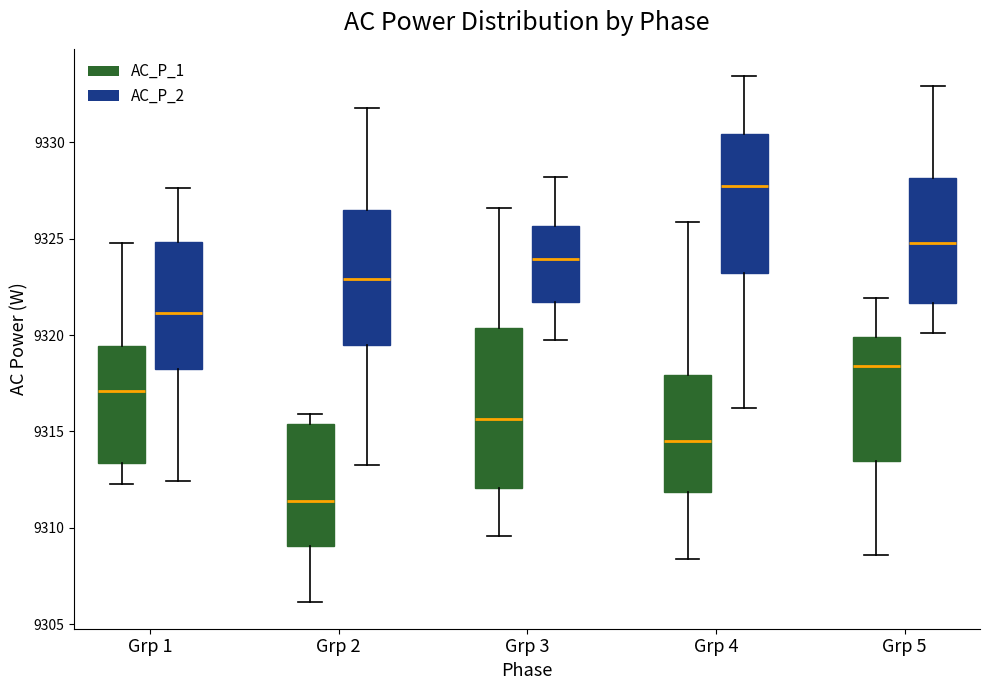

Which box is the tallest, from its lower edge to its upper edge?

Grp 3 (AC_P_1)